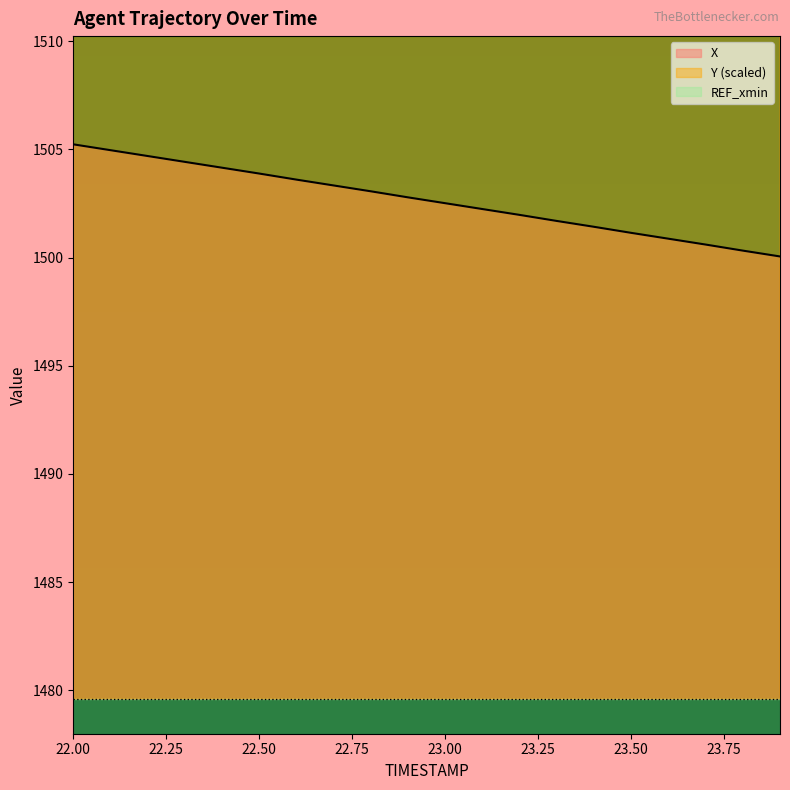

What is the spread (max minus min) of values at 22.0?

1419.0